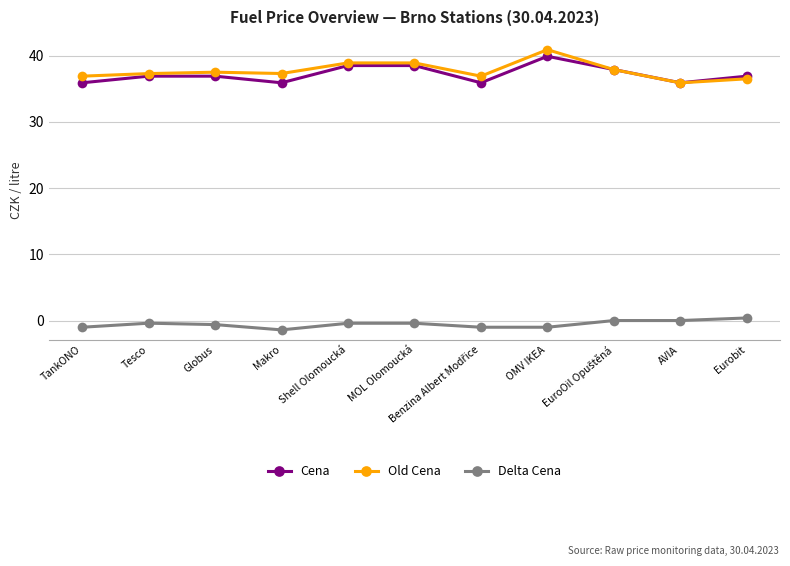

What is the approximate value of Cena at TankONO?

35.9